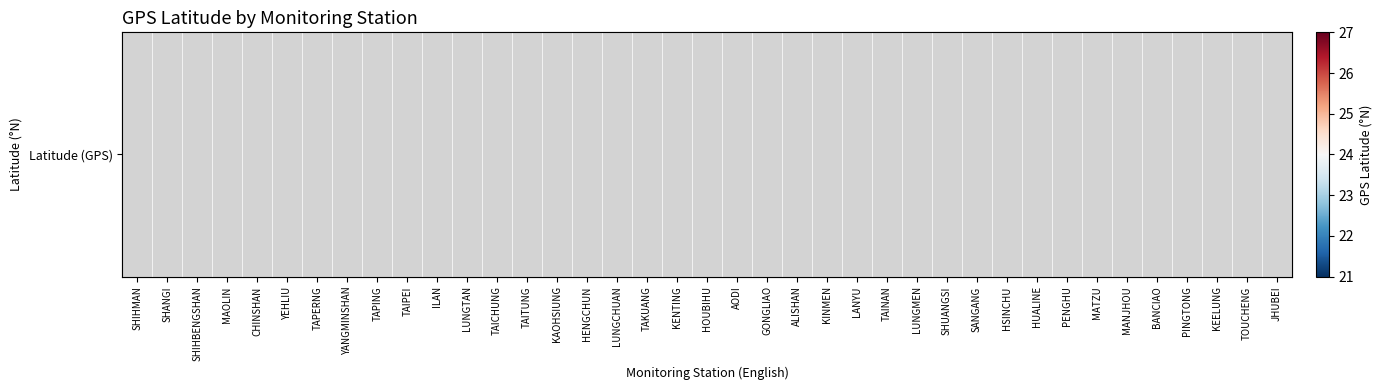

True or false: the data shows 38.6 at KENTING.

False